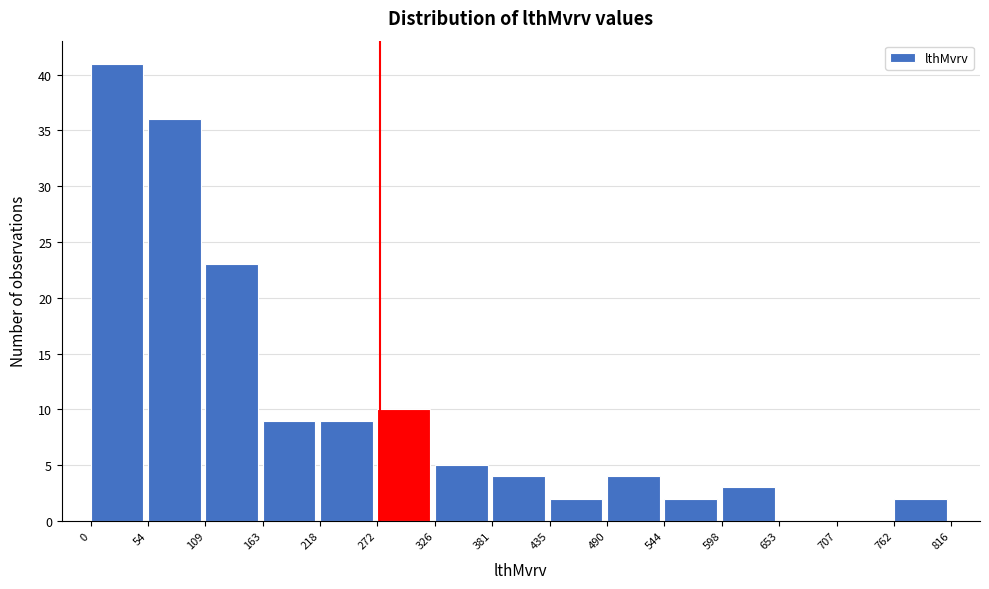

How tall is the bar that spans 381 to 435 on the x-axis? The values are not printed on the chart, so give them approximately, as read against the axis.

4